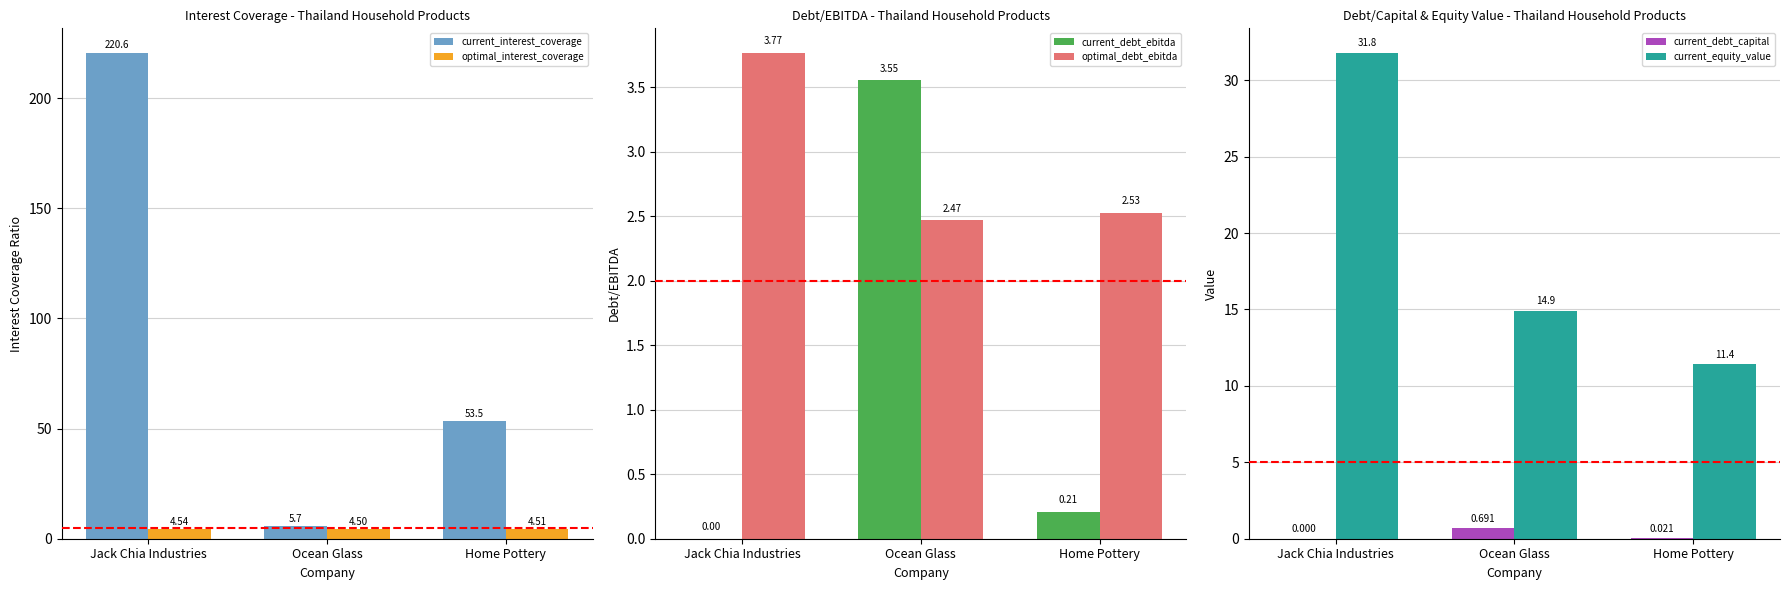

At how many categories does at least one series exceed 11?

3